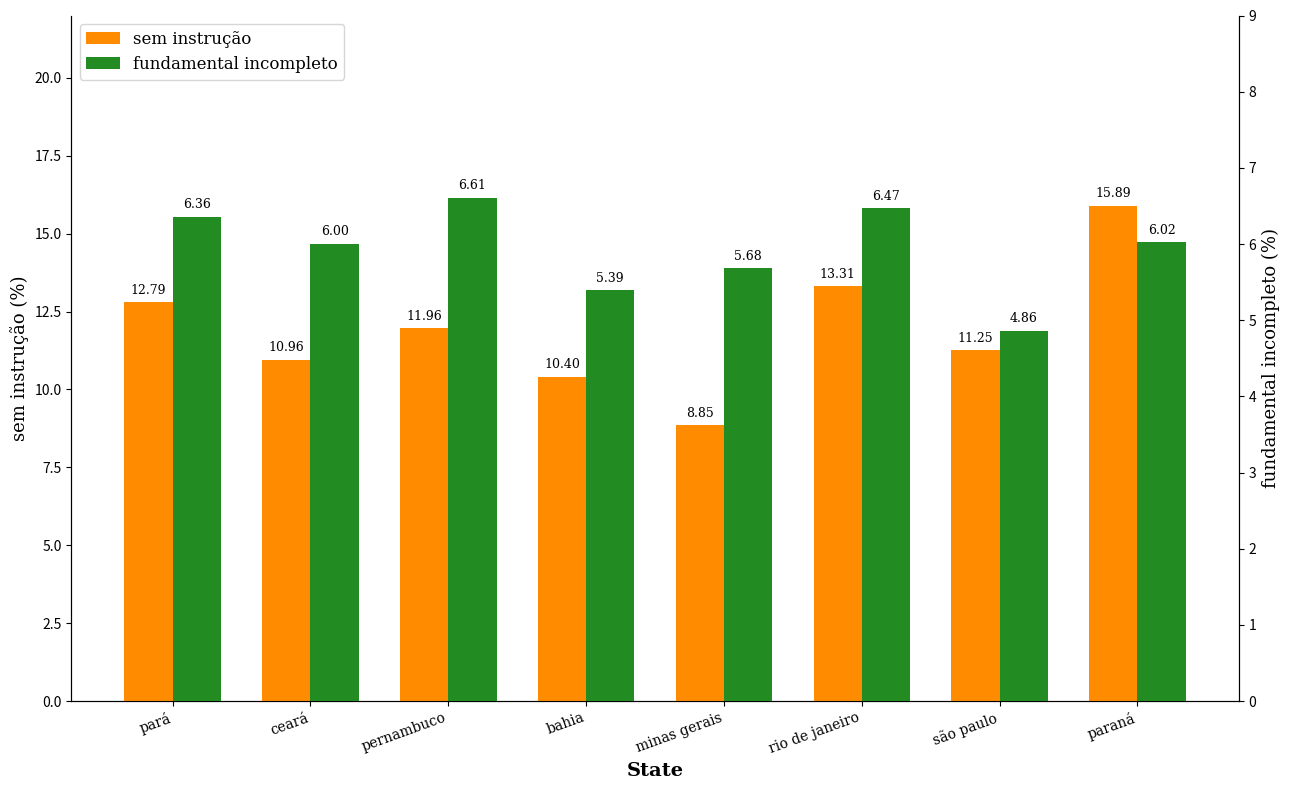

At which category is the sum across all series the highest?

paraná